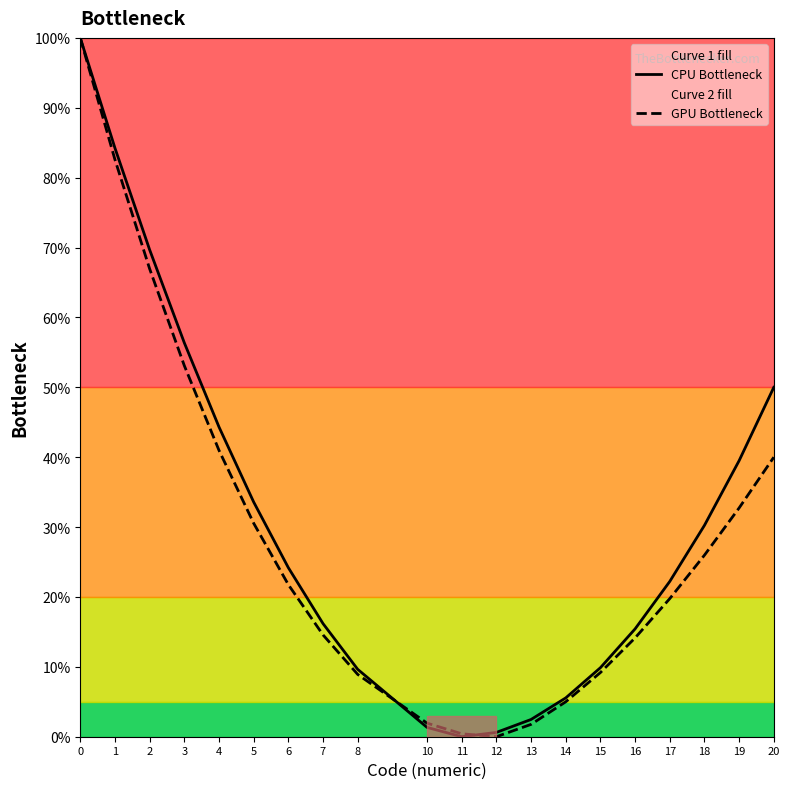

Where is GPU Bottleneck nearest to the value 50?

3